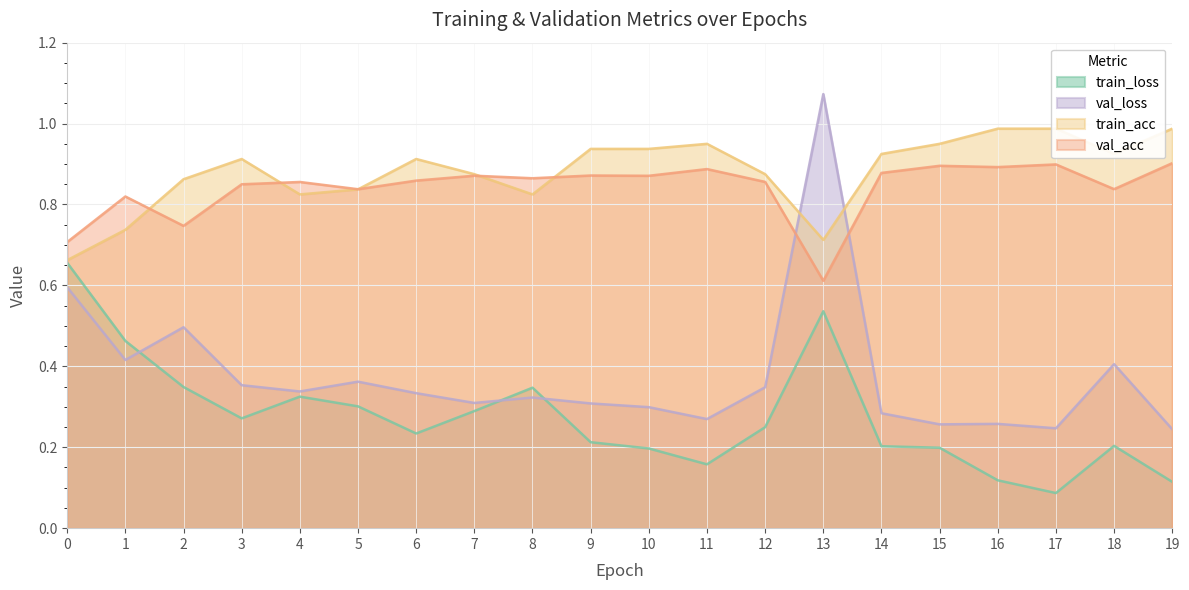

At how many categories does at least one series exceed 0?

20